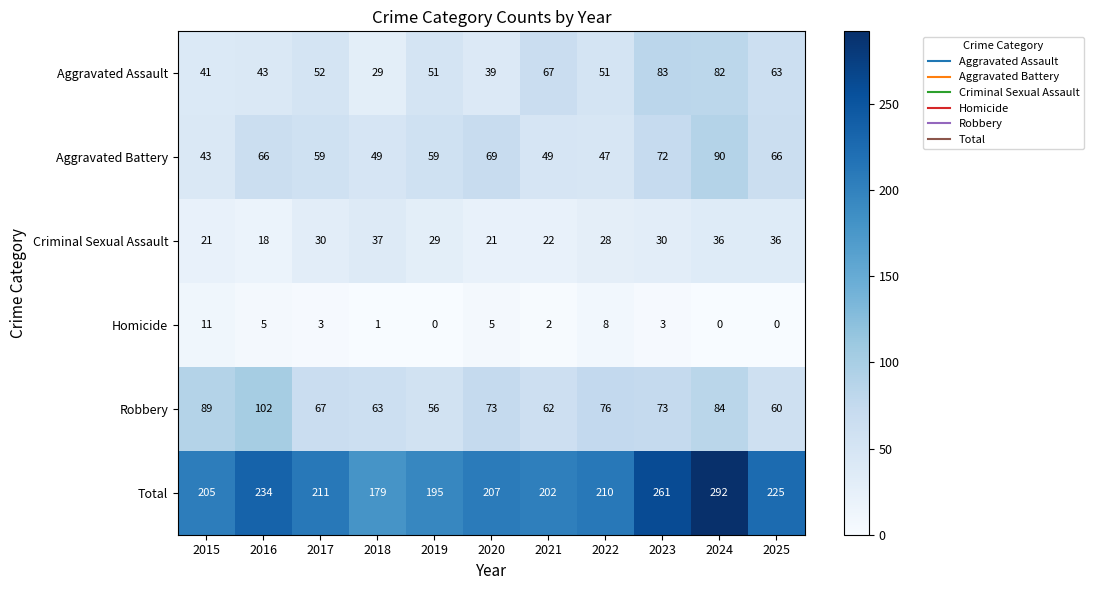

At which label does Homicide first exceed 3?

2015